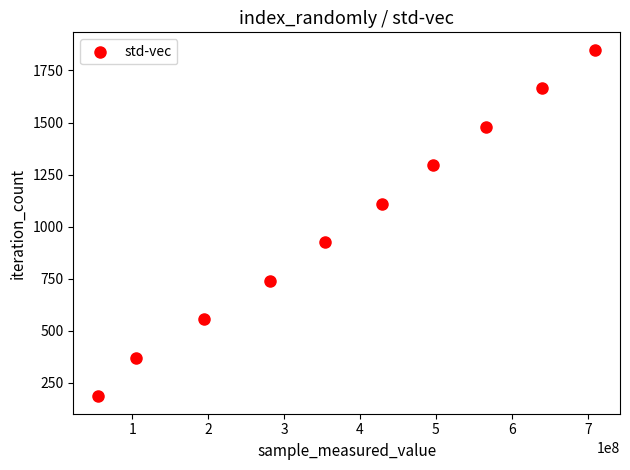

What is the range of X values (max minus min)?

654996434